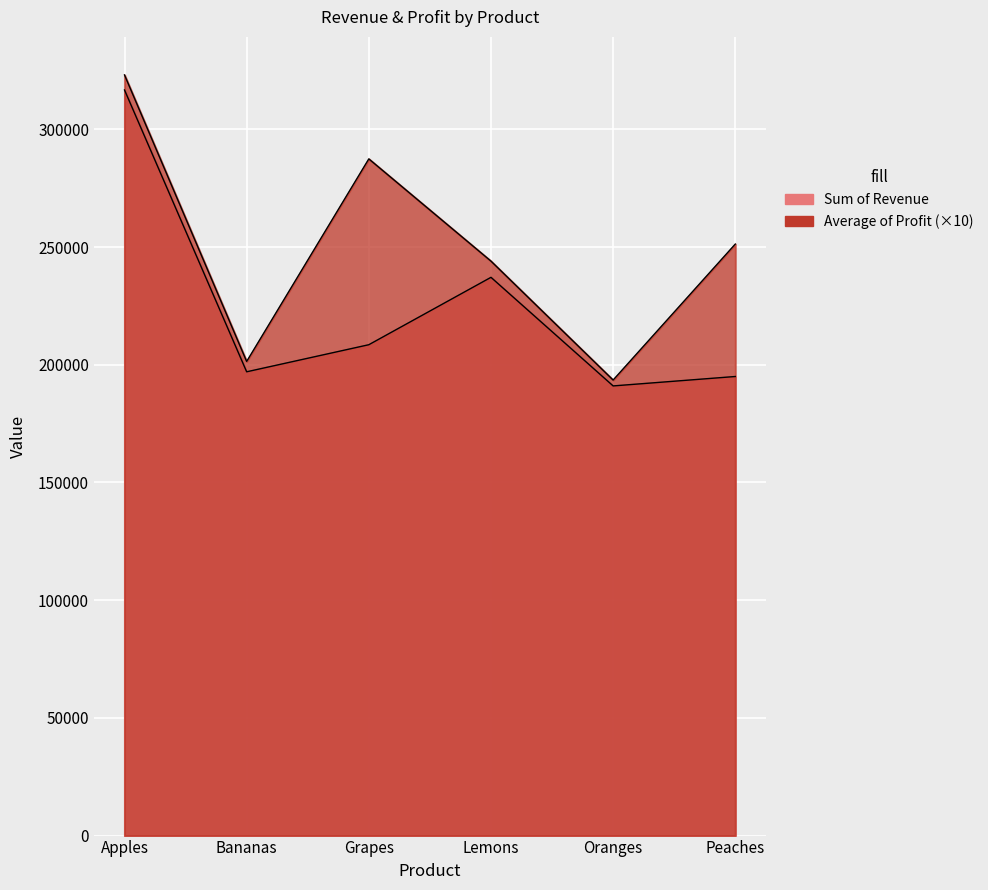

True or false: Average of Profit and Sum of Revenue intersect in this chart.

False